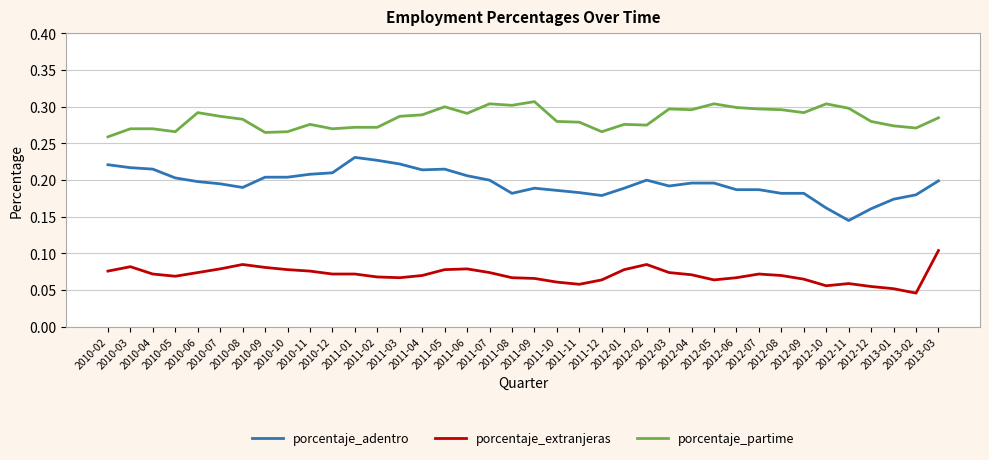

What is the total value across all series at 2012-10?

0.5